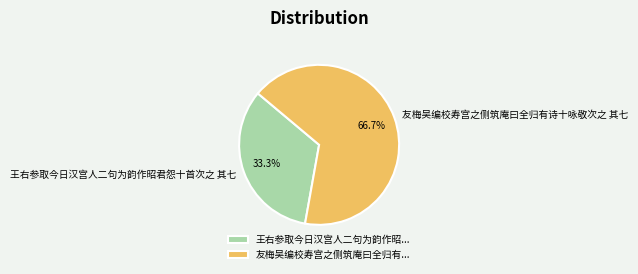

The 王右参取今日汉宫人二句为韵作昭君怨十首次之 其七 slice represents 26% of the pie. True or false?

False